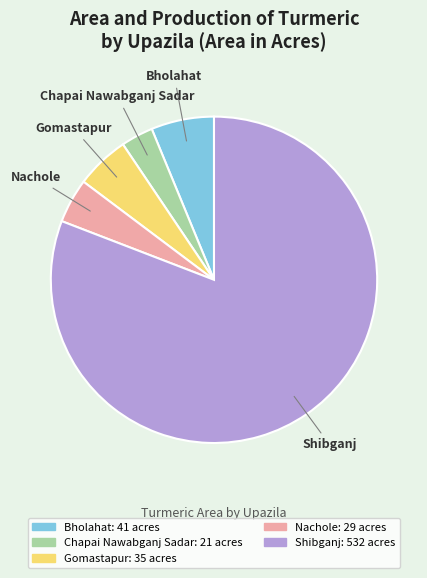

Which category has the smallest portion of the pie?

Chapai Nawabganj Sadar